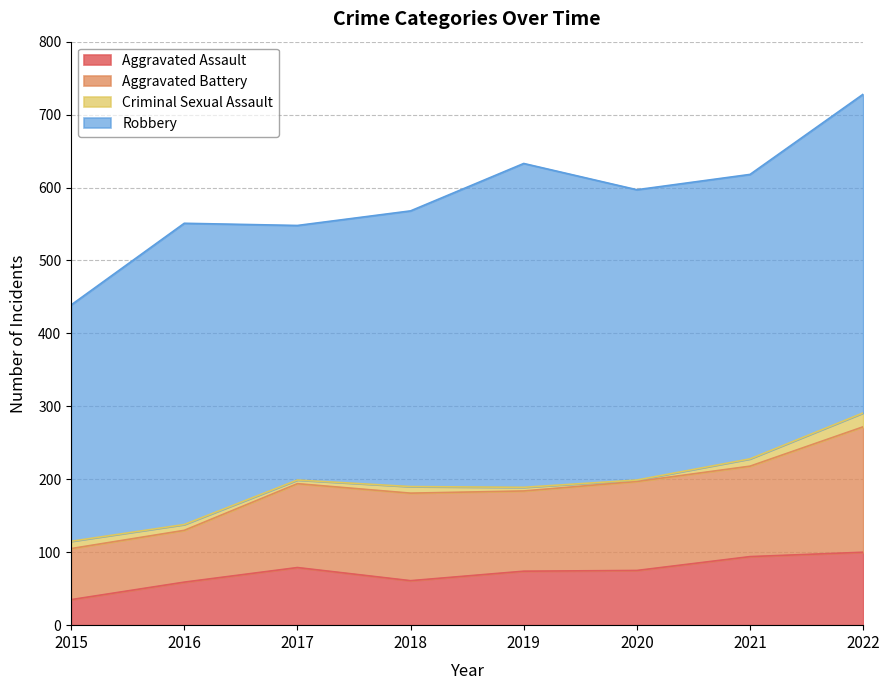

What is the spread (max minus min) of values at 2017?

344